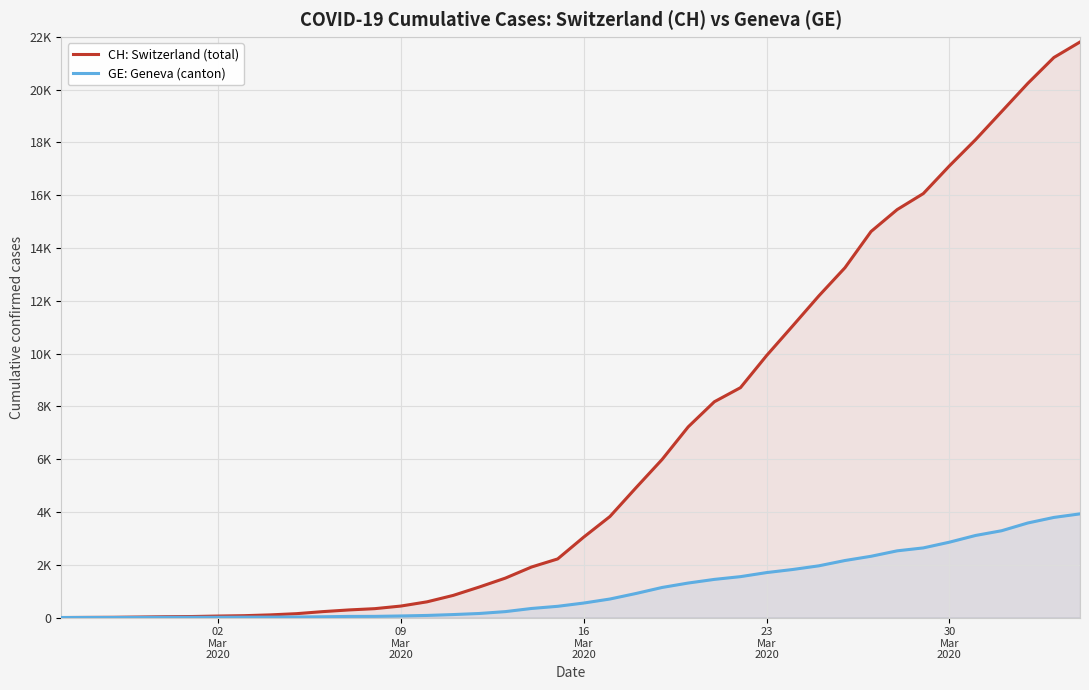

Which series has the widest spread of values?

CH: Switzerland (total)